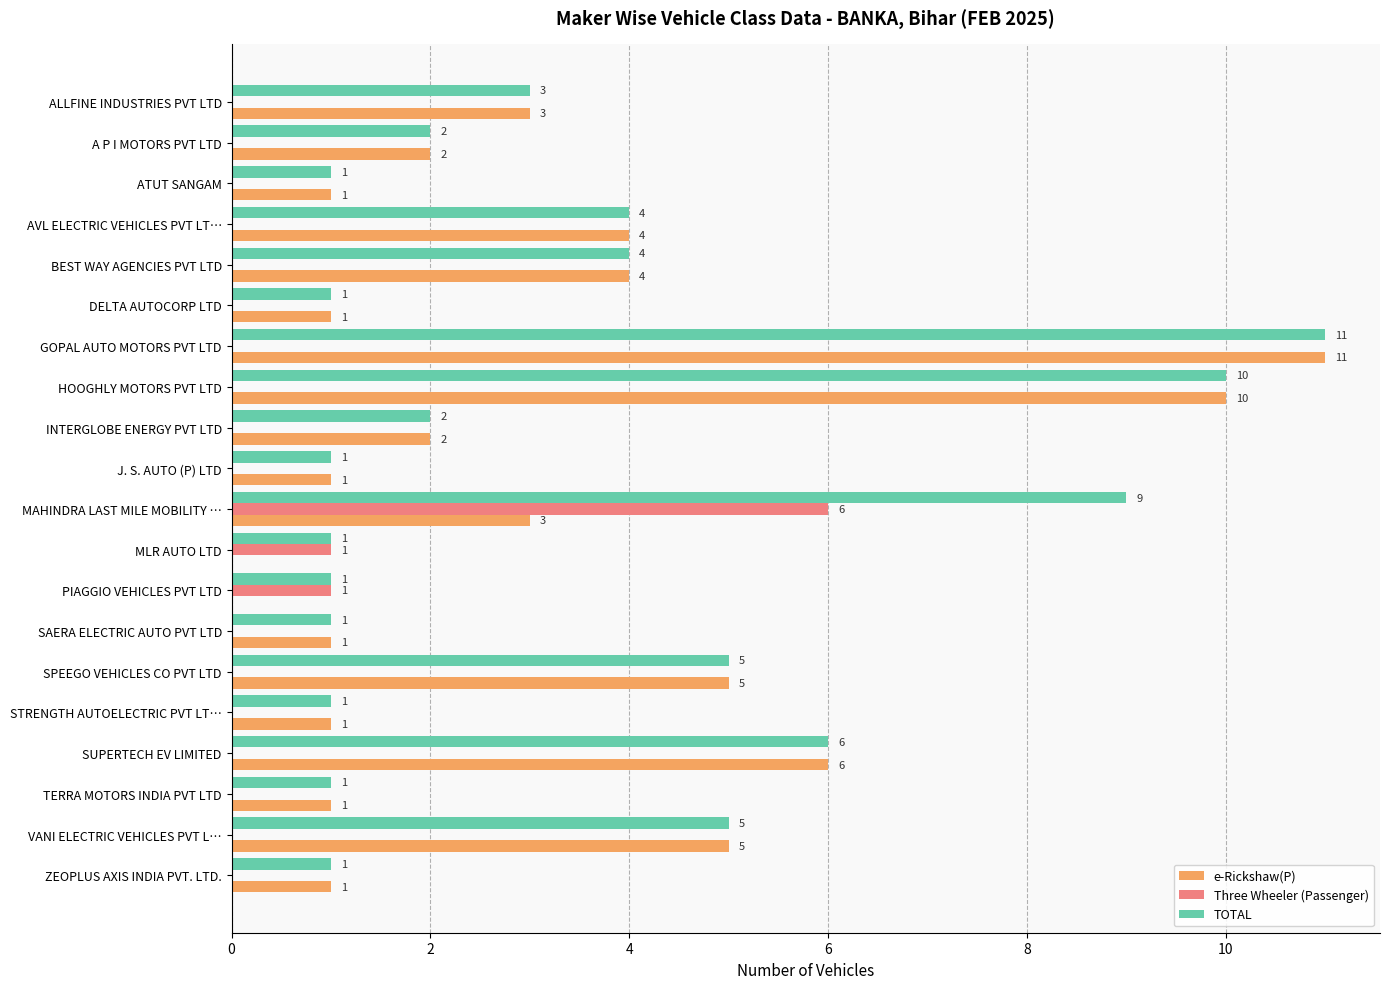

Between MAHINDRA LAST MILE MOBILITY … and SAERA ELECTRIC AUTO PVT LTD, which series saw the biggest shift?

TOTAL